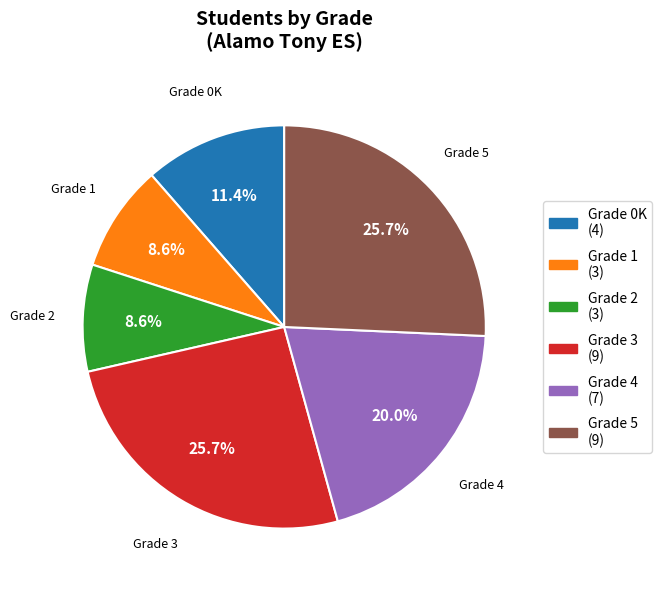

Does any single category account for the majority?

No